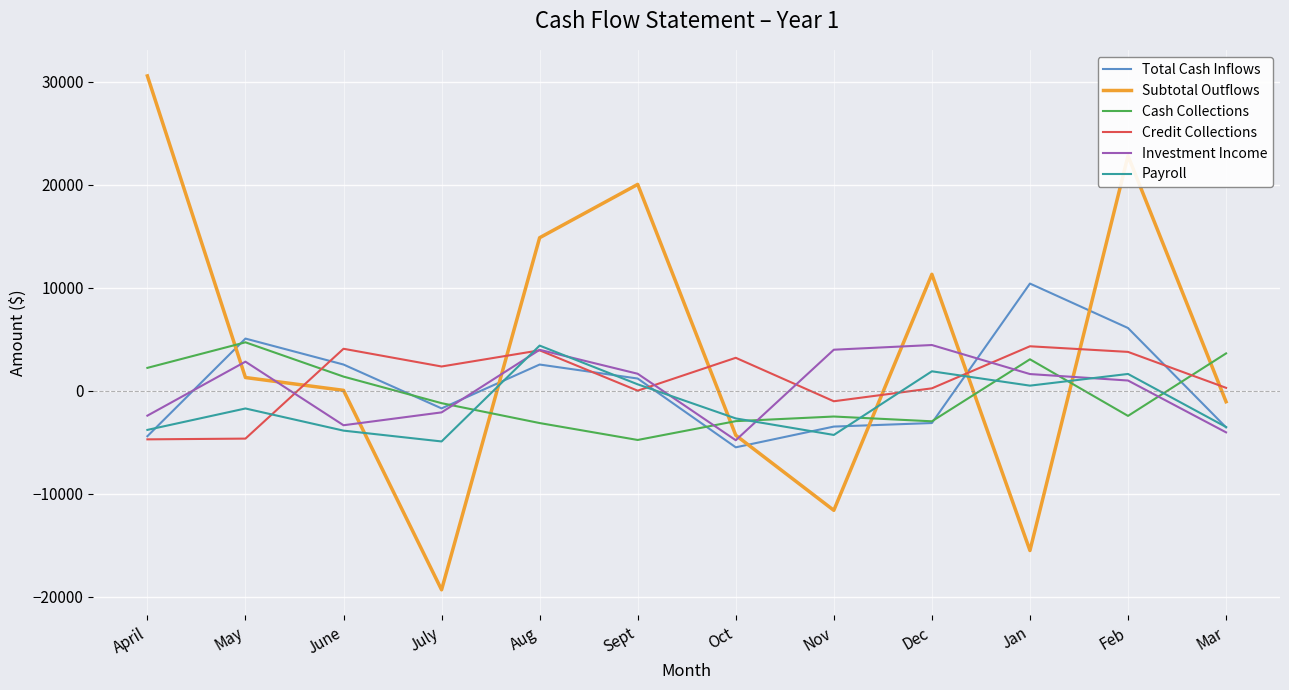

Which series ends up on top after the final intersection of Investment Income and Subtotal Outflows?

Subtotal Outflows